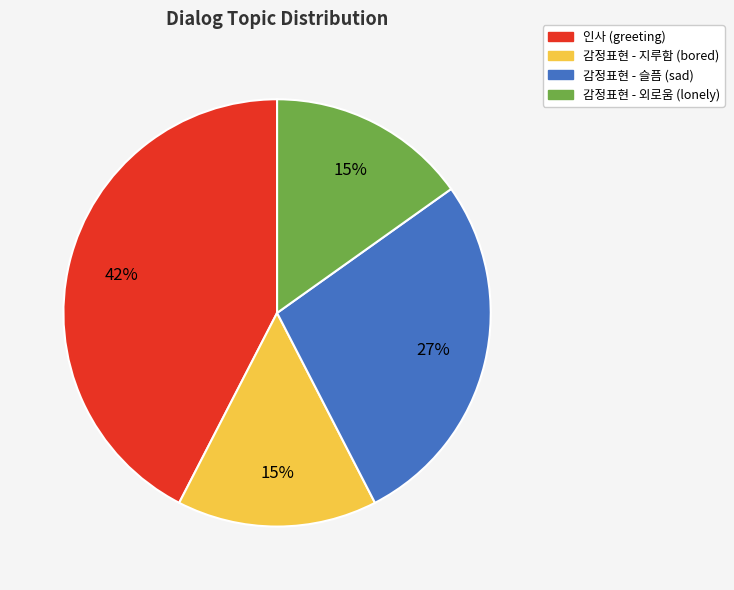

Count the number of slices in the pie.

4